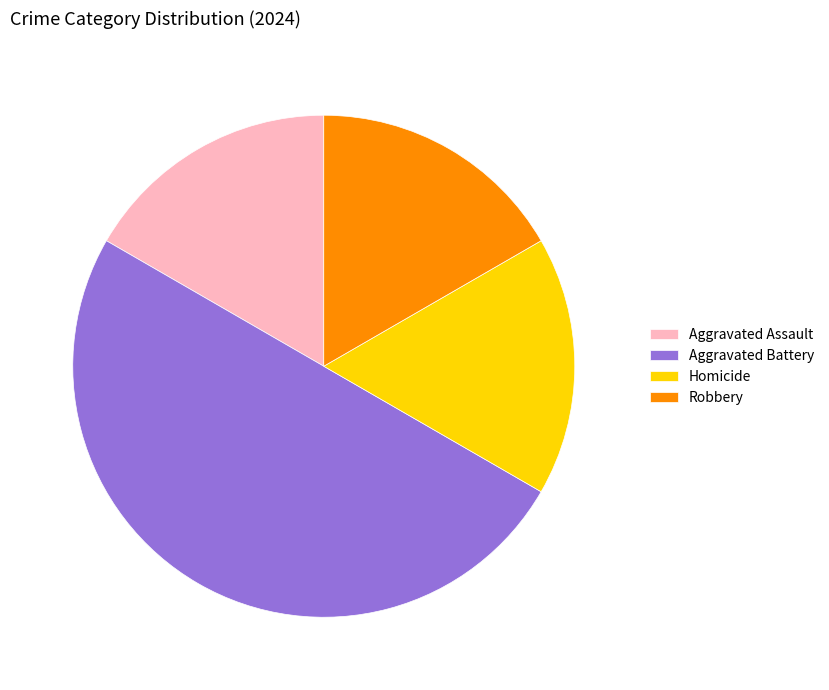

Which slice is the largest?

Aggravated Battery